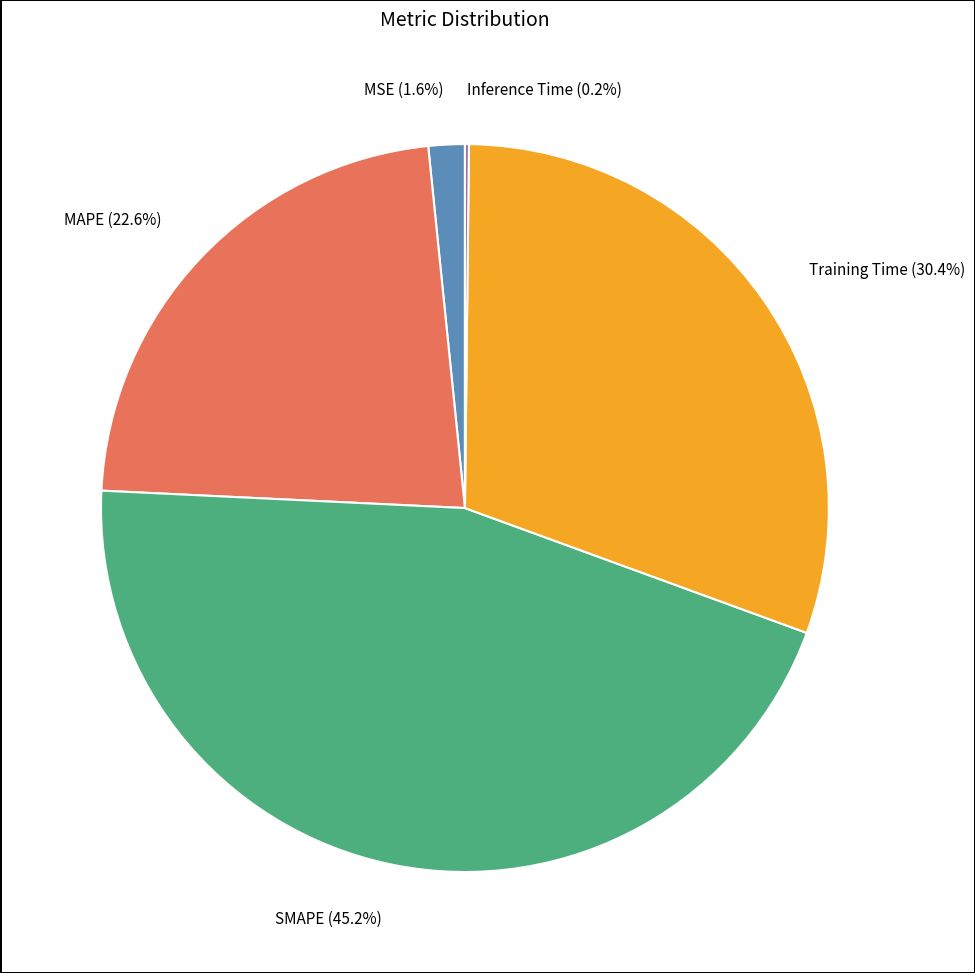

Is there a majority slice in this chart?

No